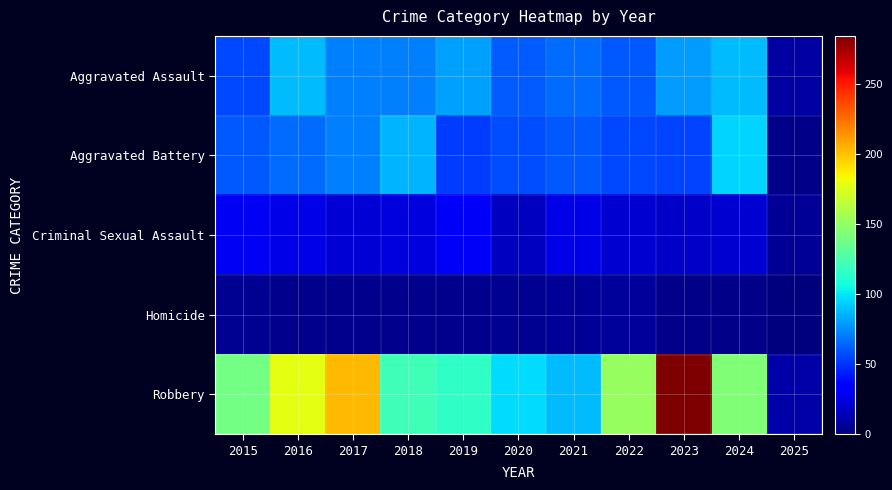

Reading left to right, extract all data points from this chart.

Aggravated Assault: 2015=56	2016=88	2017=72	2018=72	2019=80	2020=62	2021=66	2022=61	2023=79	2024=88	2025=9
Aggravated Battery: 2015=60	2016=66	2017=71	2018=86	2019=53	2020=57	2021=60	2022=56	2023=55	2024=95	2025=3
Criminal Sexual Assault: 2015=29	2016=26	2017=22	2018=24	2019=31	2020=16	2021=26	2022=21	2023=18	2024=20	2025=6
Homicide: 2015=5	2016=4	2017=4	2018=4	2019=4	2020=5	2021=6	2022=7	2023=3	2024=3	2025=0
Robbery: 2015=139	2016=178	2017=202	2018=121	2019=116	2020=97	2021=88	2022=151	2023=284	2024=144	2025=11